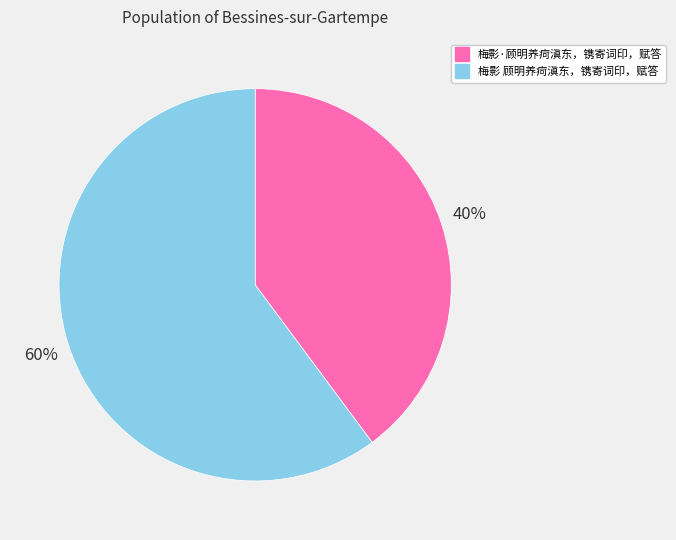

What is the smallest slice in the pie chart?

梅影·顾明养疴滇东，镌寄词印，赋答